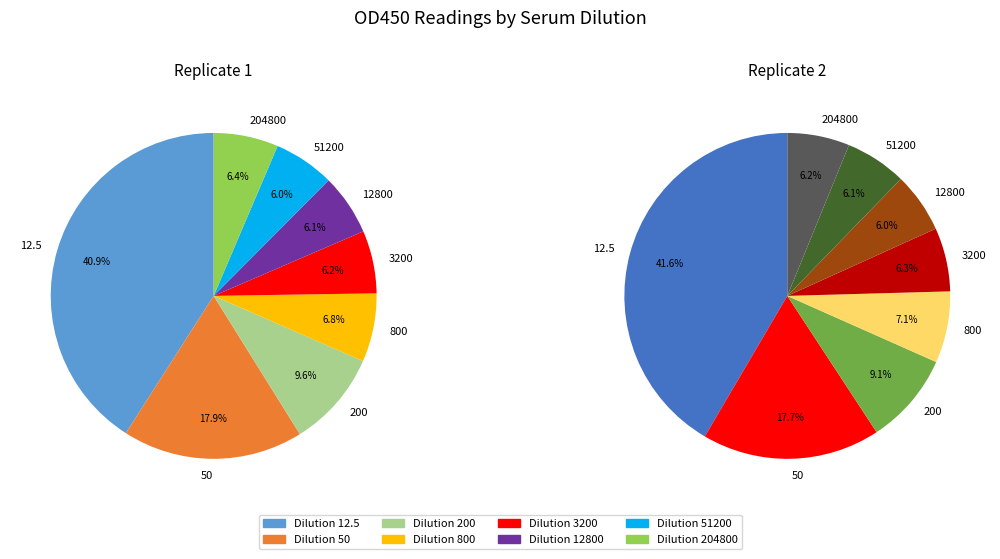

Which slice is the smallest?

12800